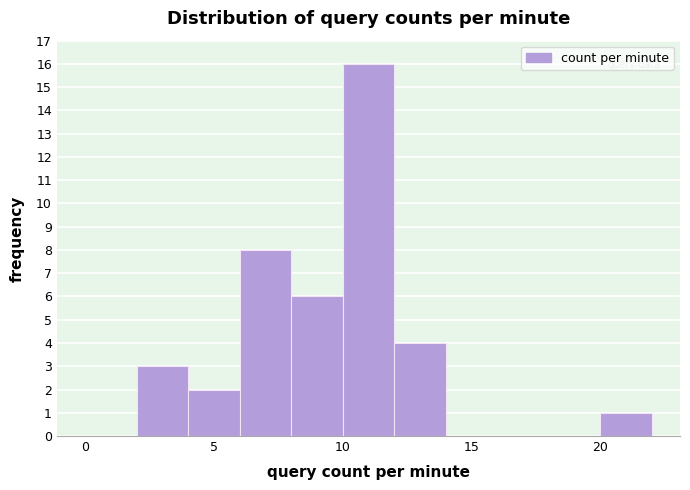

Reading left to right, list every bar in this chart as the range it spans on the x-axis followed by its height. The values are not printed on the chart, so give them approximately, as read against the axis.

0 to 2: 0
2 to 4: 3
4 to 6: 2
6 to 8: 8
8 to 10: 6
10 to 12: 16
12 to 14: 4
14 to 16: 0
16 to 18: 0
18 to 20: 0
20 to 22: 1